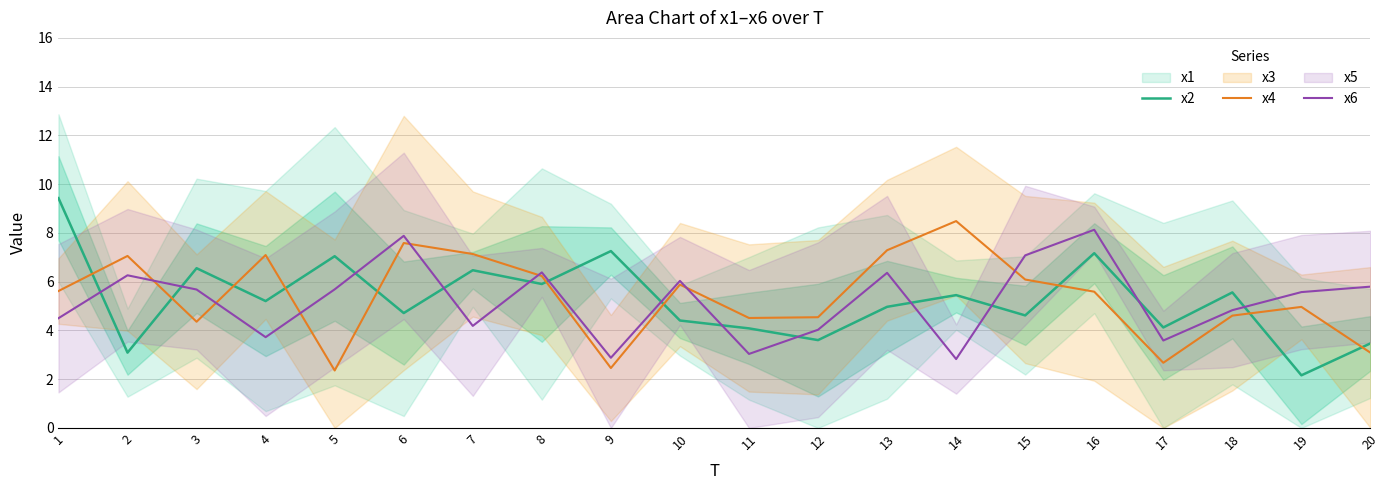

What is the average value of the x4 series?

5.4